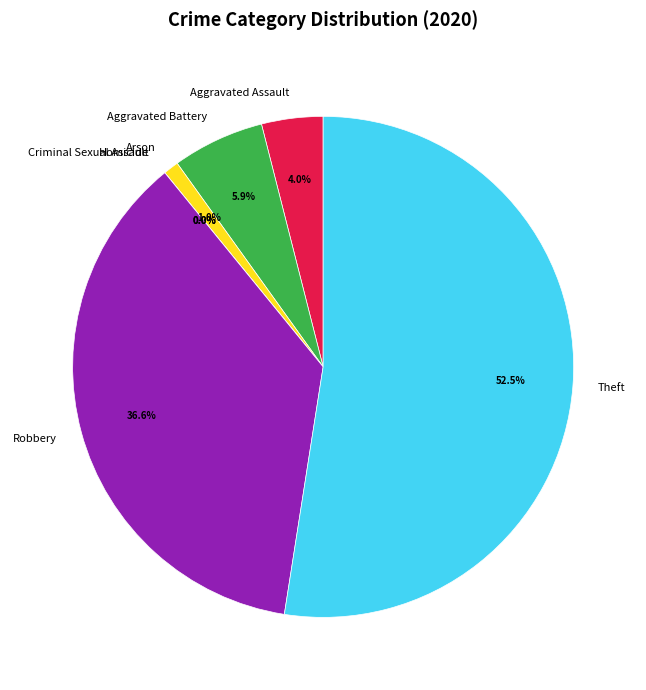

Which slice is the smallest?

Criminal Sexual Assault